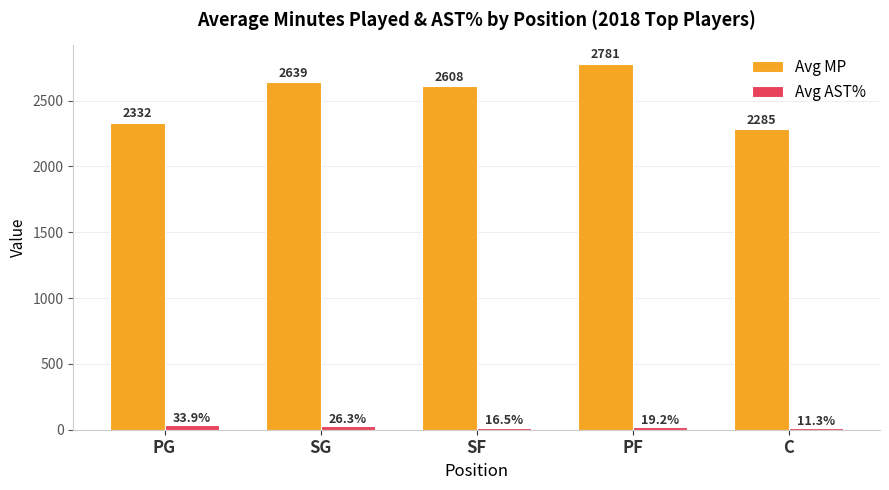

What is the value of the Avg AST% bar at the 2nd from the left?

26.3